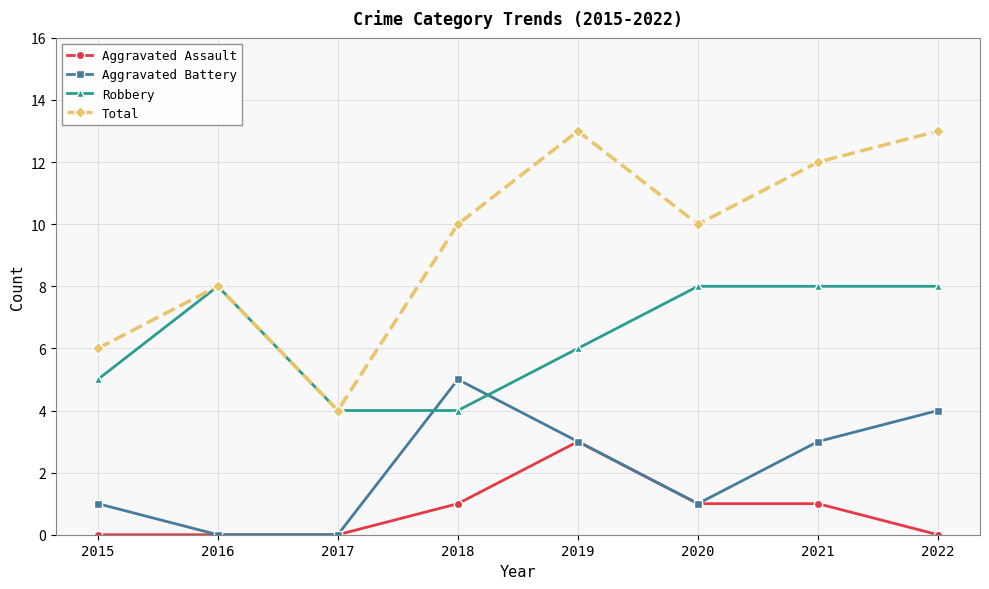

Where is Robbery nearest to the value 6?

2019